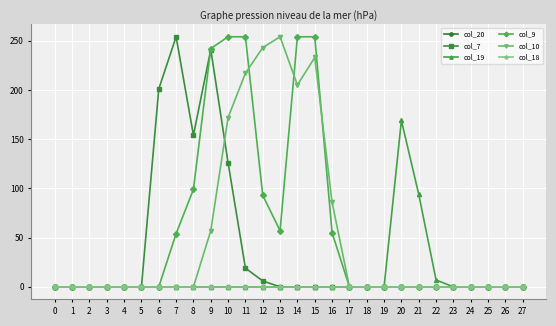

Is this an area chart (filled region under the line)?

No